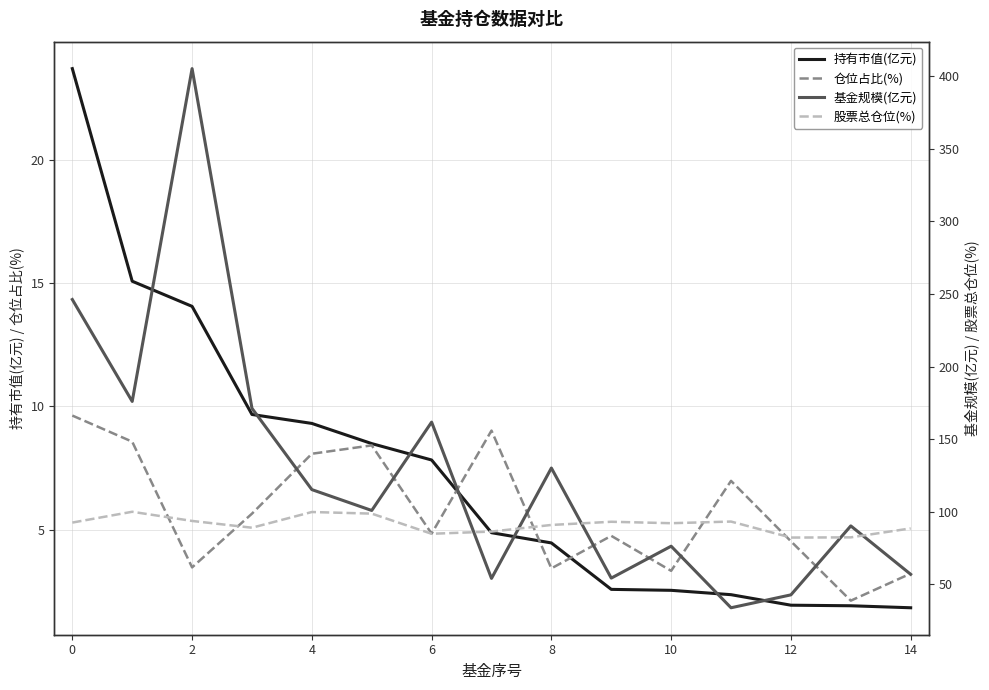

What is the difference between the maximum and minimum values in the 持有市值(亿元) series?

21.9